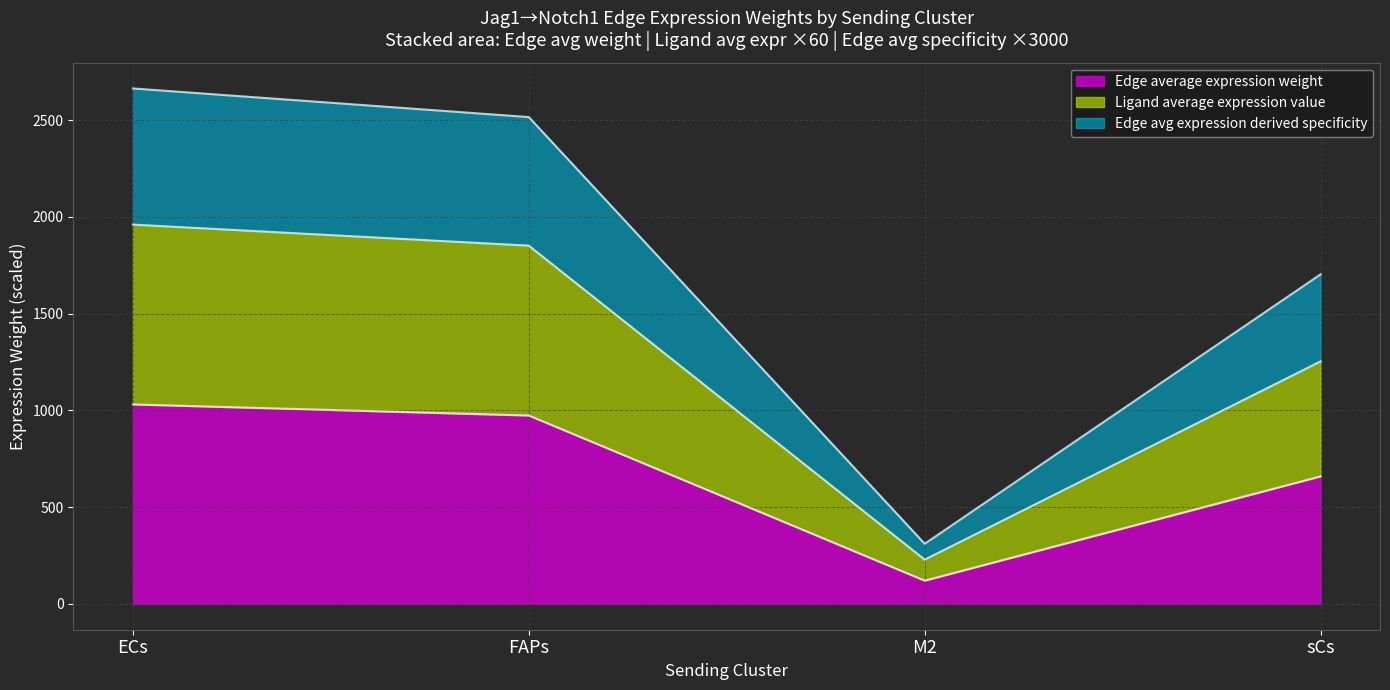

What position from the left is M2?

3